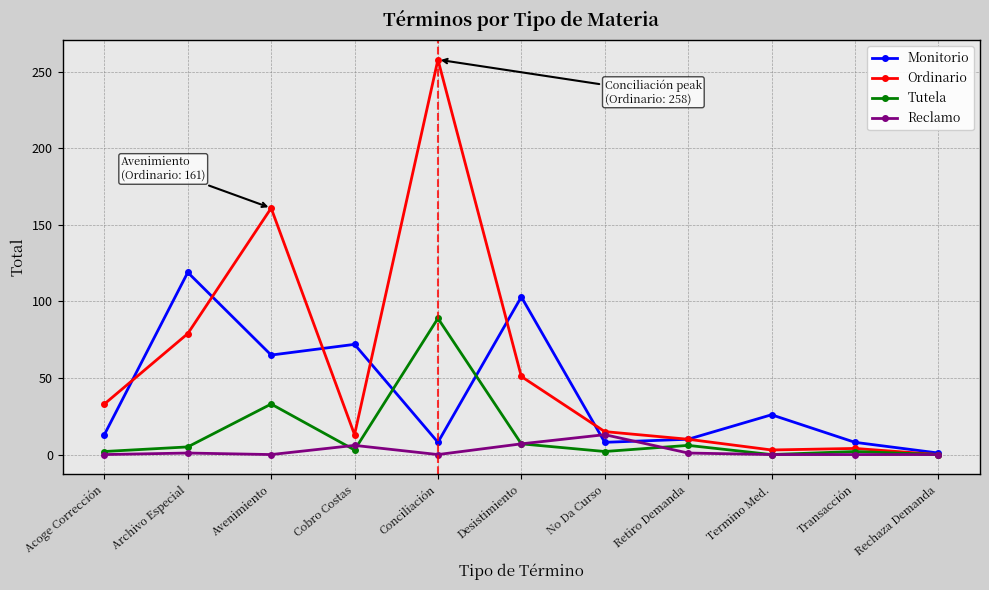

List the series in order of their peak value, highest first.

Ordinario, Monitorio, Tutela, Reclamo